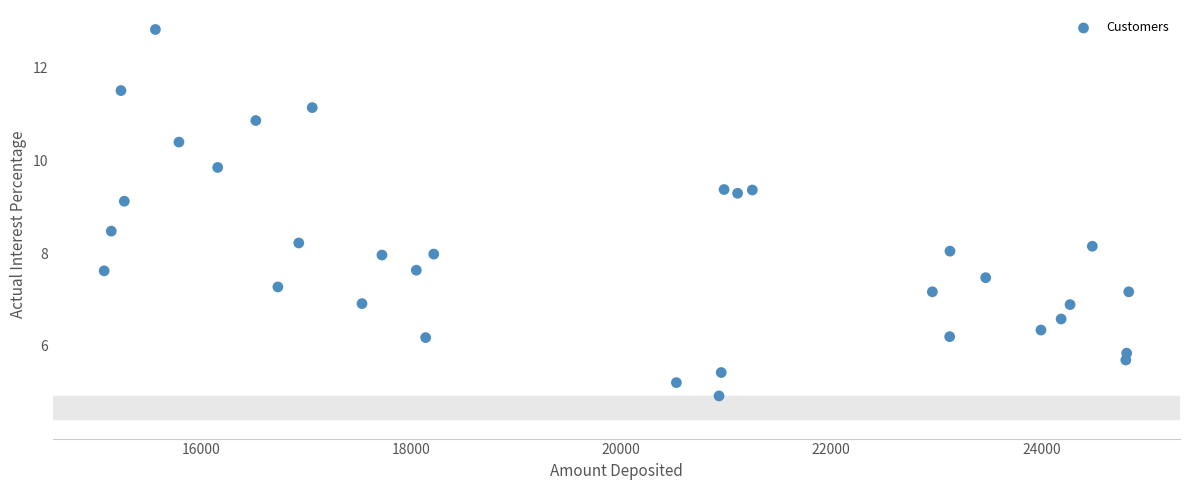

What is the range of X values (max minus min)?

9755.0